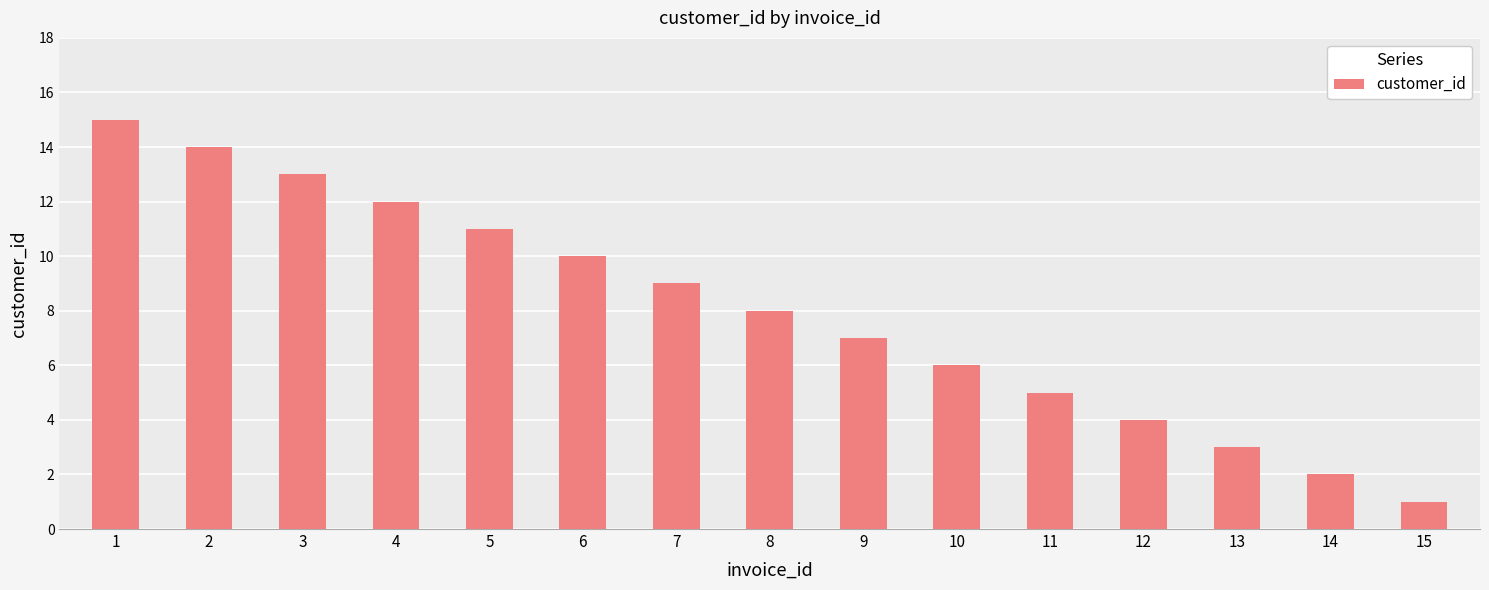

What is the greatest value displayed?

15